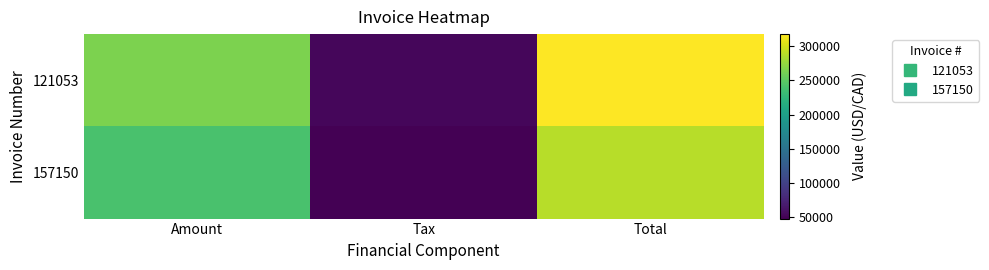

Which category has the lowest value across all series?

Tax